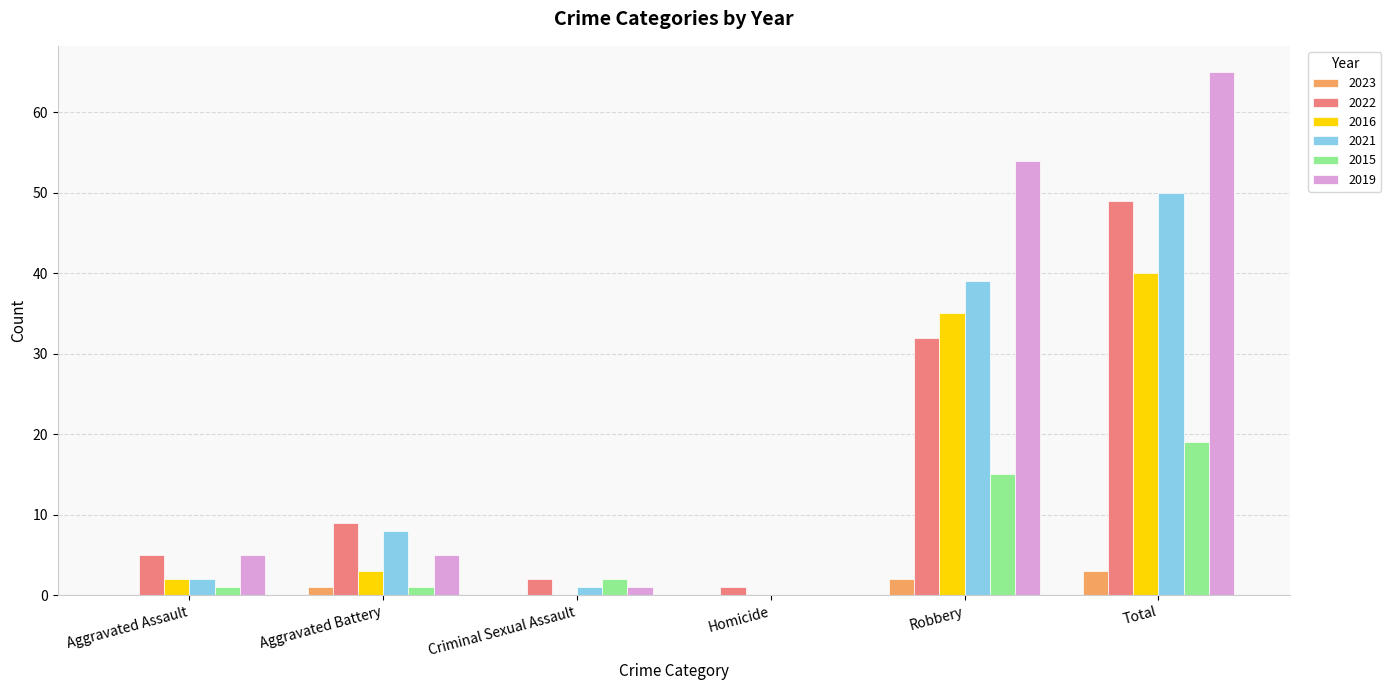

Which series has the largest total across all categories?

2019